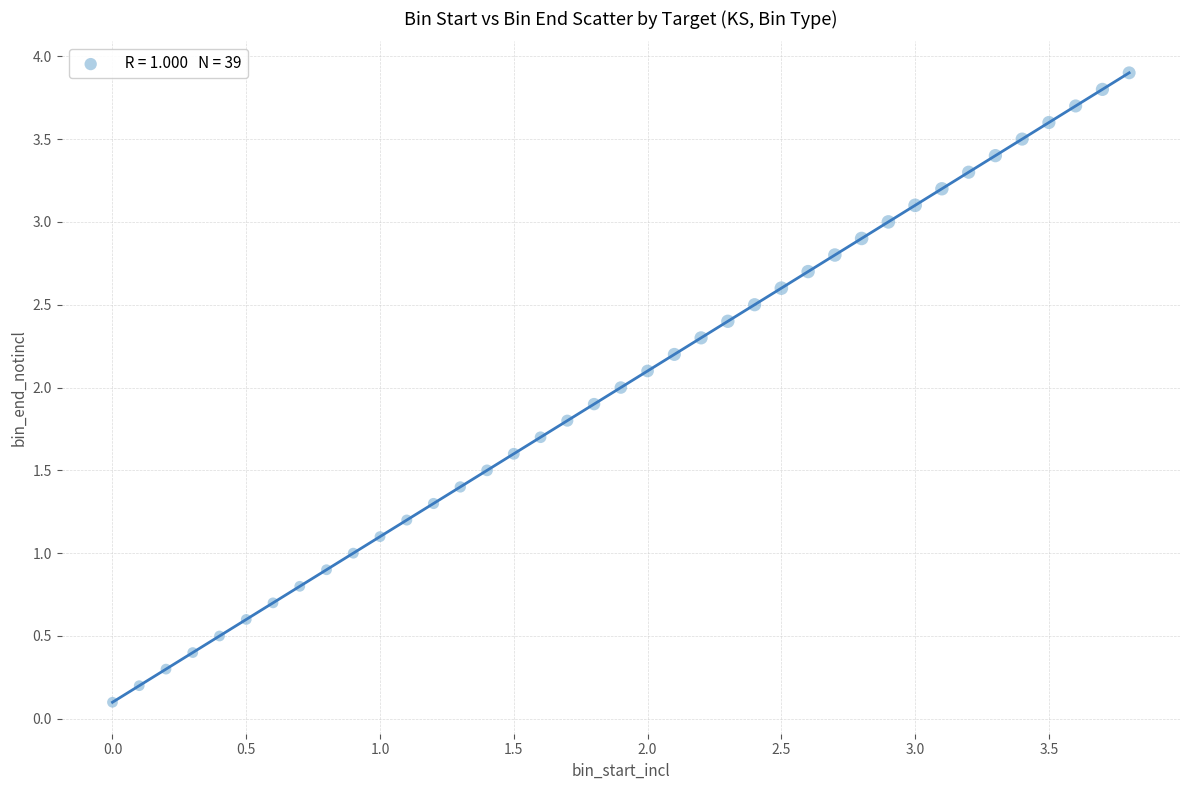

What is the range of Y values (max minus min)?

3.8